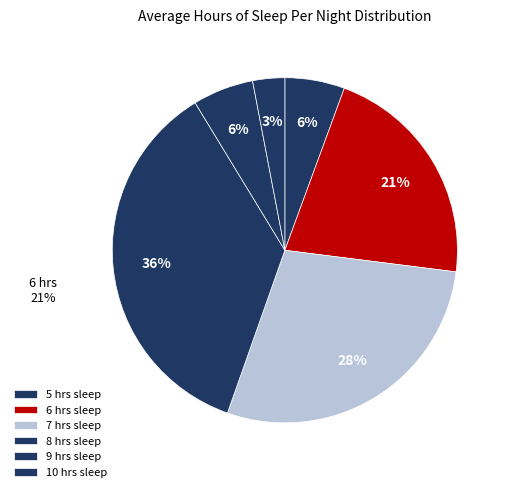

To the nearest percent, what percentage of the pie is 6?

21%